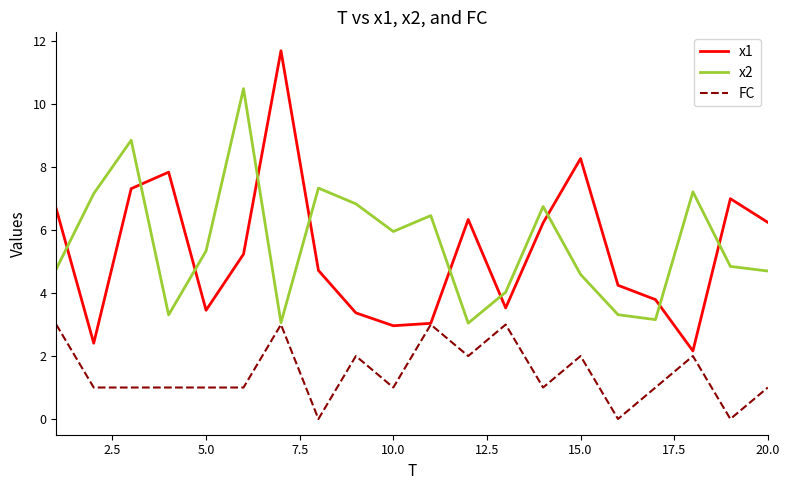

True or false: x1 and x2 intersect in this chart.

True